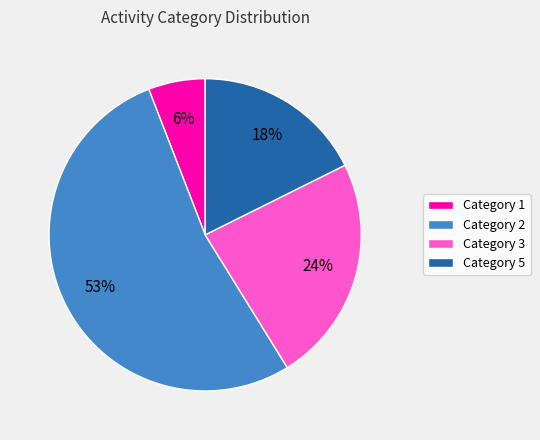

Is the sum of Category 5 and Category 2 greater than half?

Yes